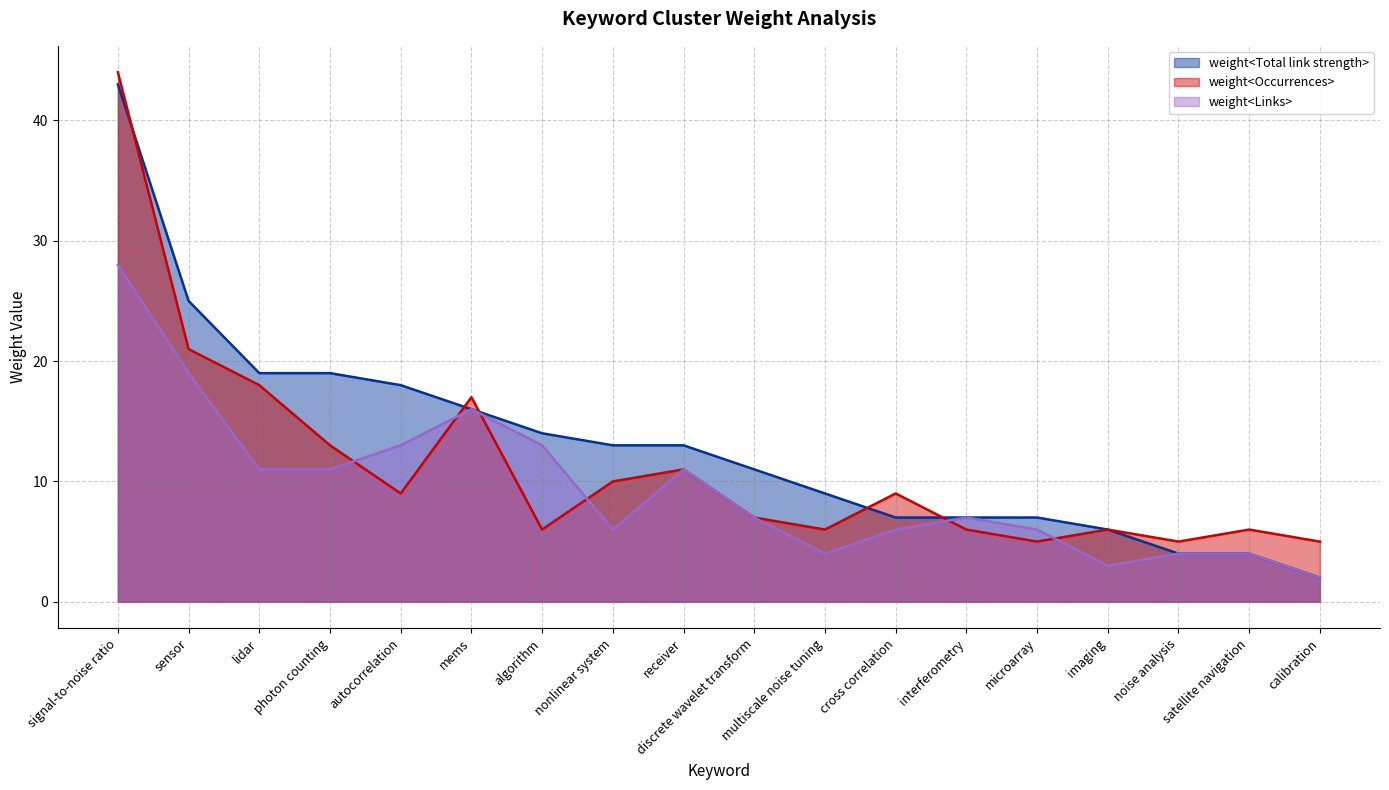

What is the label of the 5th point from the left?

autocorrelation